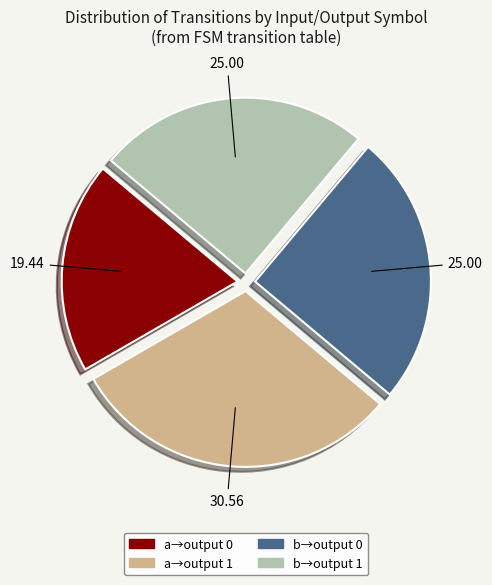

Is there any slice that represents more than half of the pie?

No